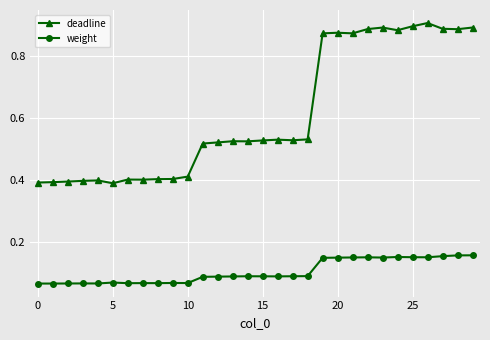

True or false: deadline and weight cross at least once.

False